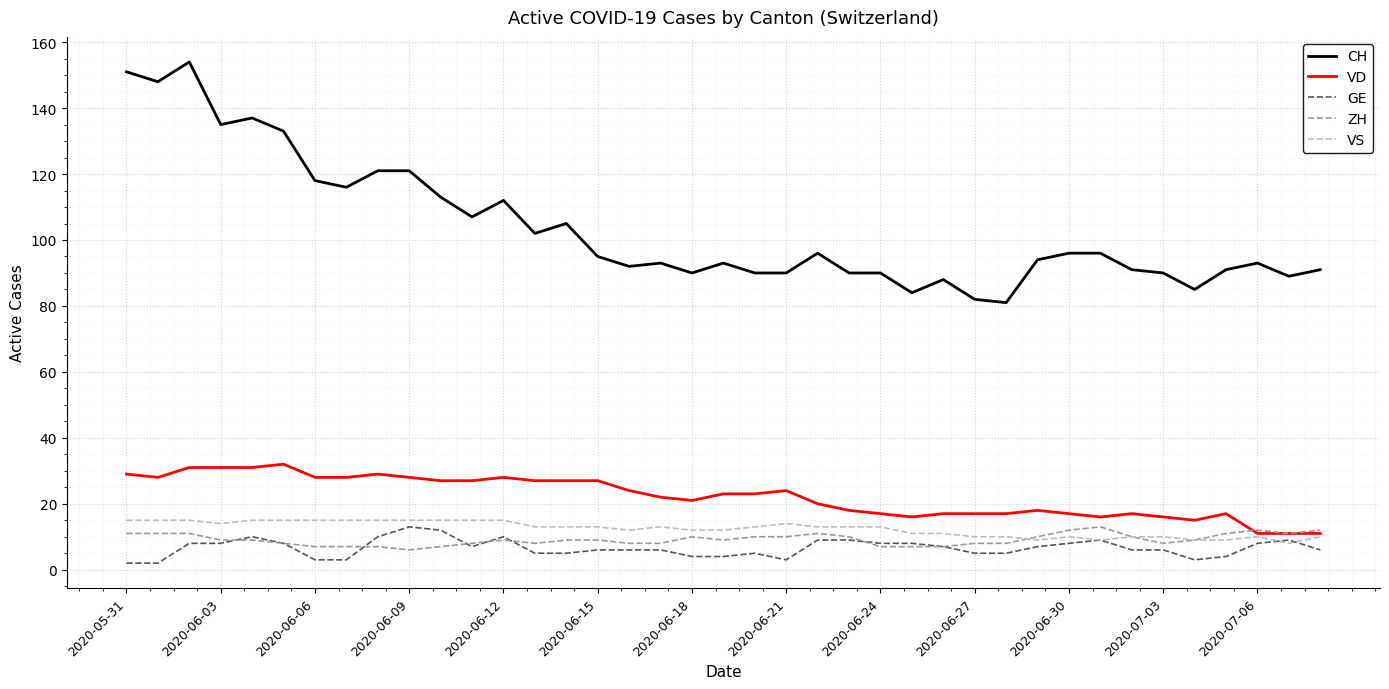

Which series has the largest range (max minus min)?

CH